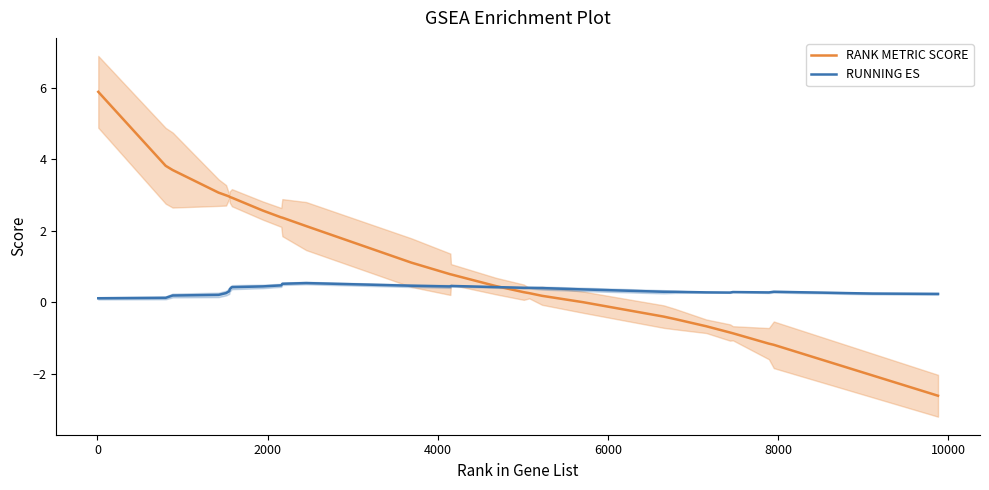

How many interior local peaks does the RUNNING ES series have?

5